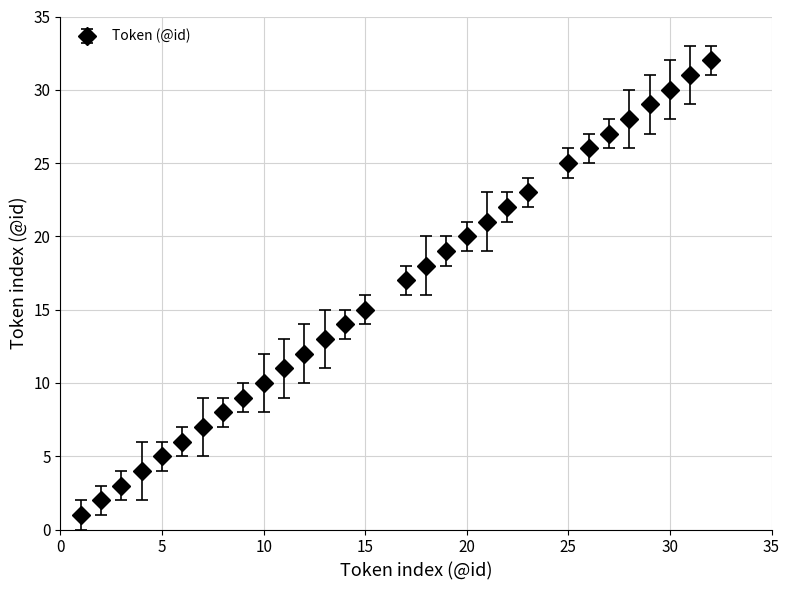

What is the average value?

16